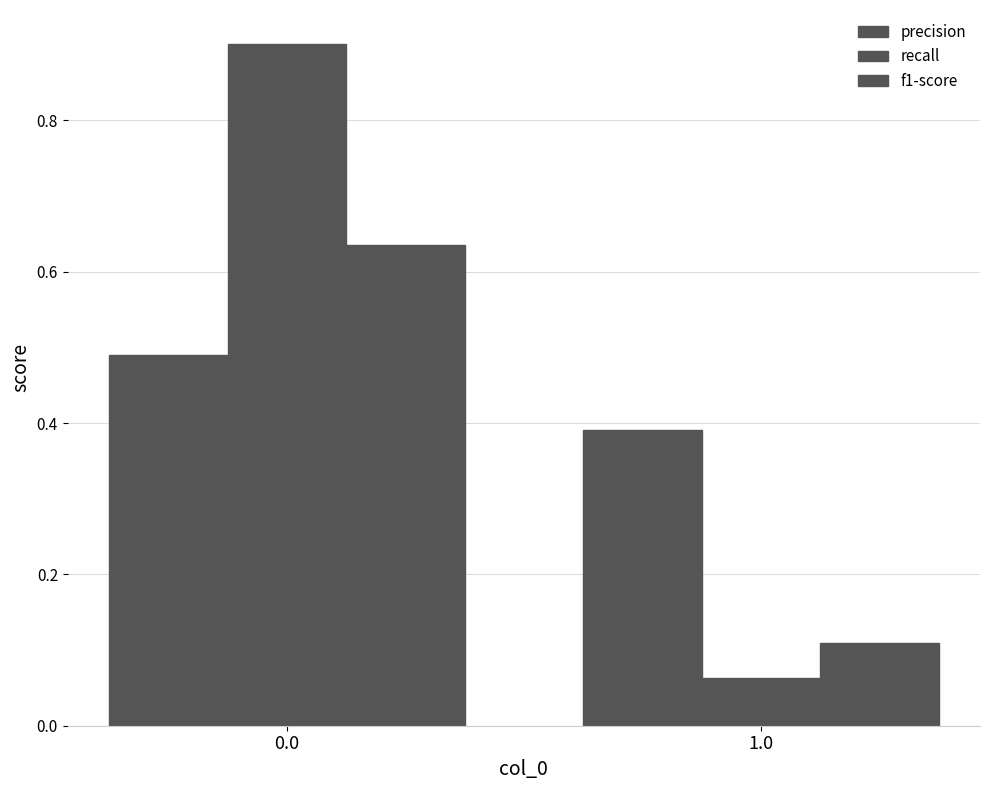

What is the total value across all series at 0.0?

2.0